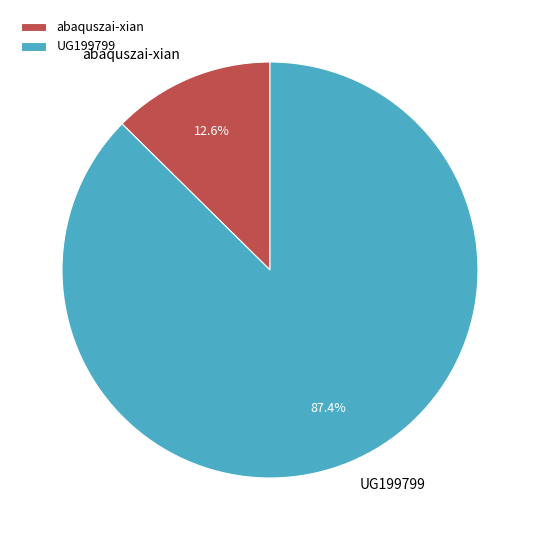

To the nearest percent, what is the difference between the UG199799 and abaquszai-xian slice percentages?

75%